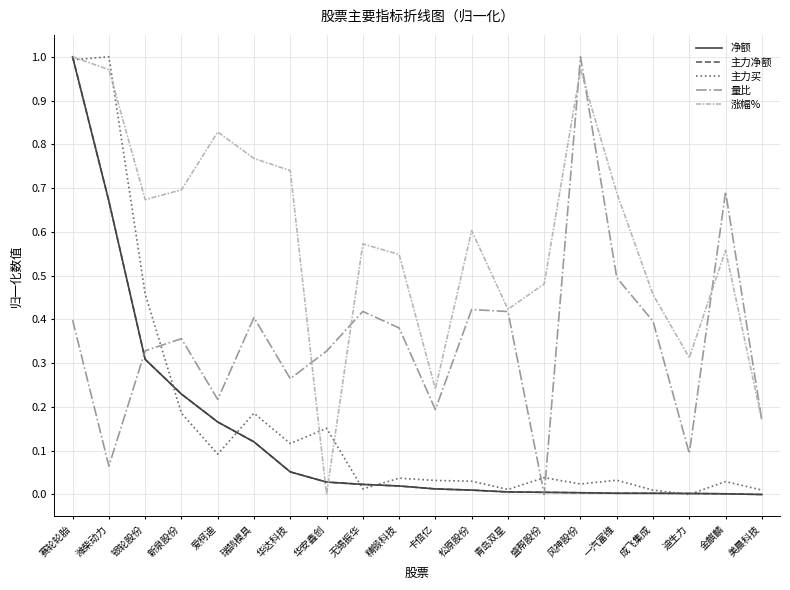

Does the chart display data point markers on the line(s)?

No